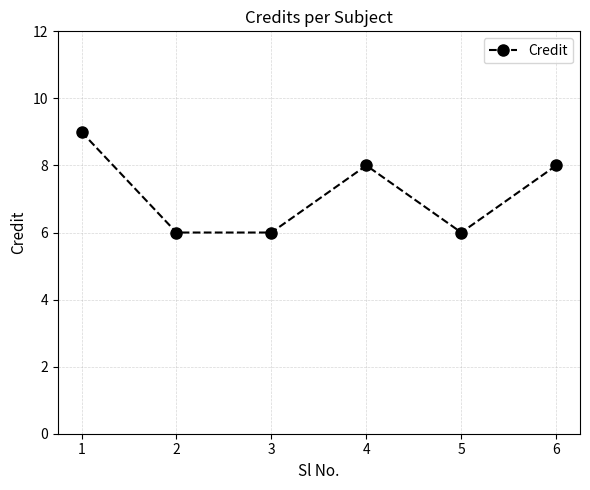

What is the sum of all values?

43